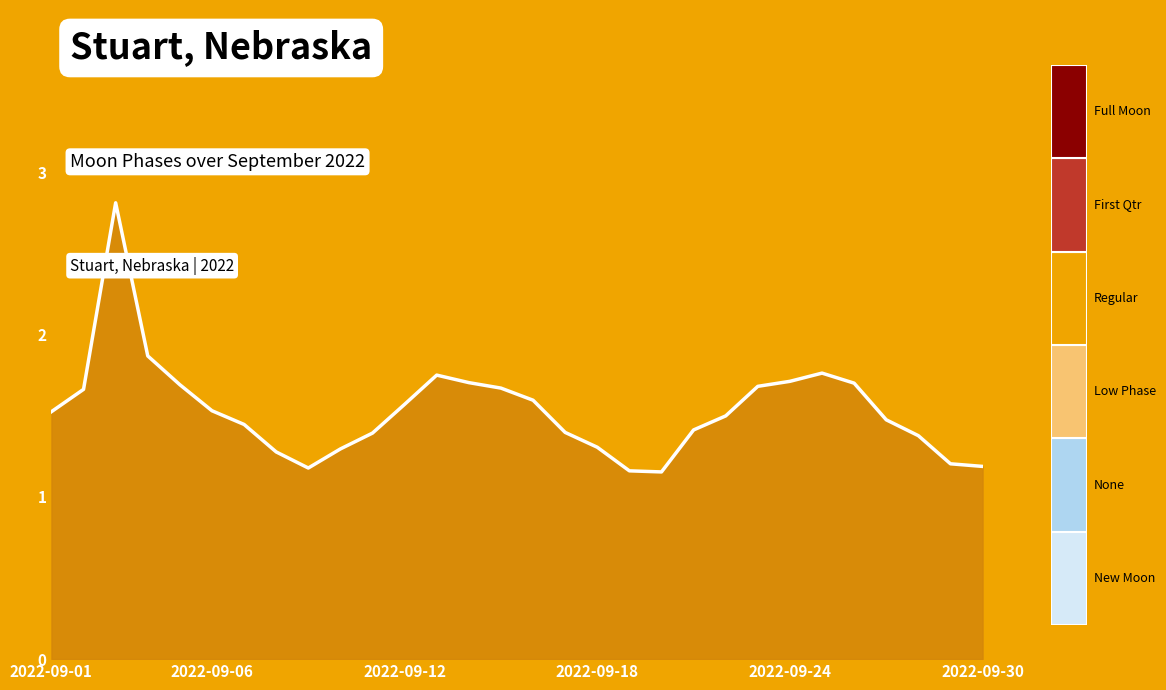

What is the difference between the maximum and minimum values?

1.7